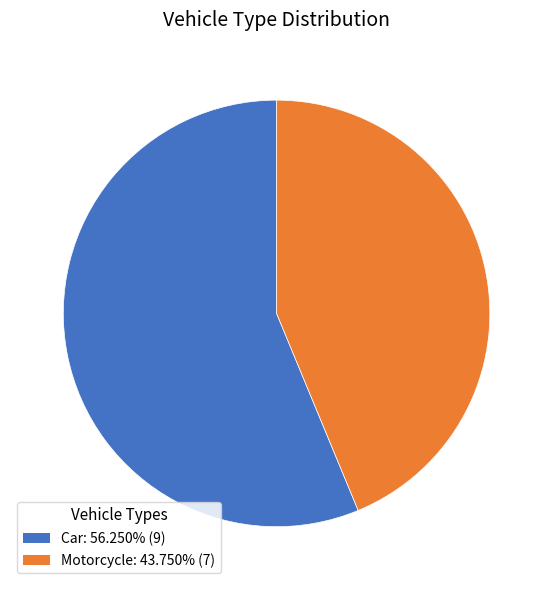

What is the smallest slice in the pie chart?

Motorcycle